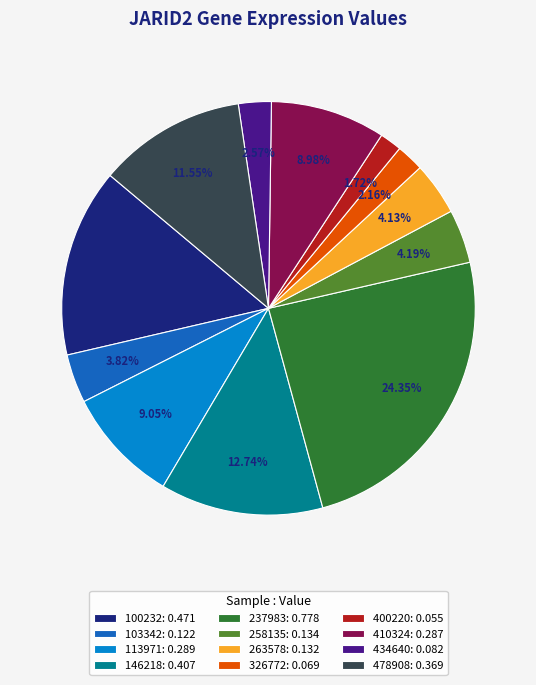

Combined, what portion of the pie is 100232 and 258135?

18.9%